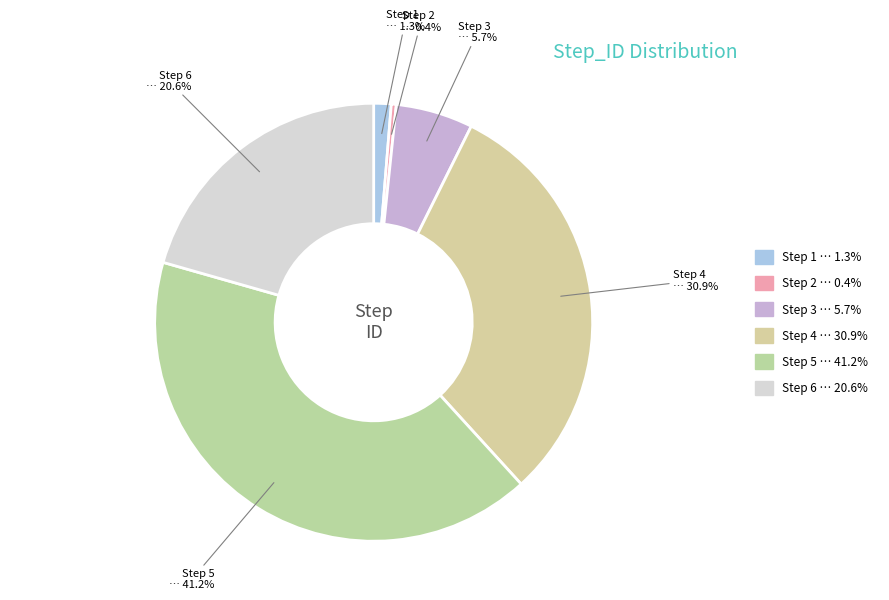

What portion of the pie excludes Step 6?

79.4%